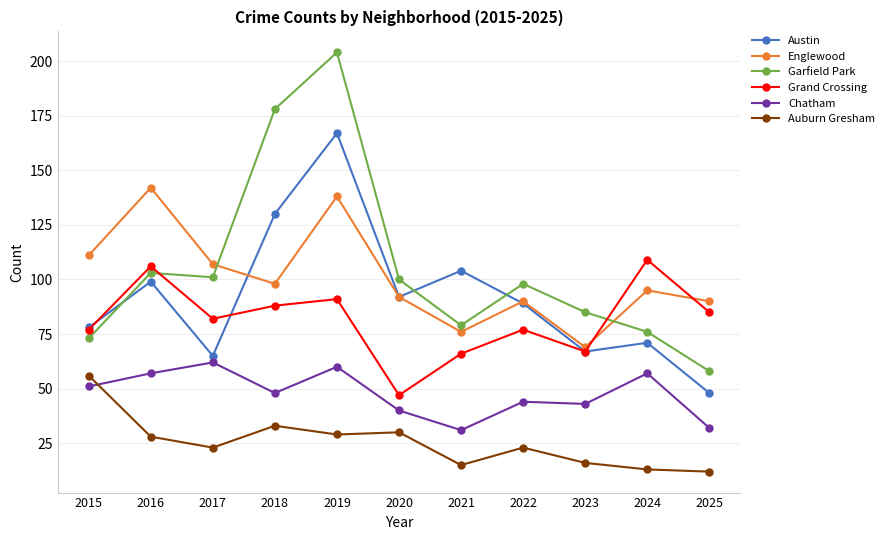

At which category is the sum across all series the highest?

2019